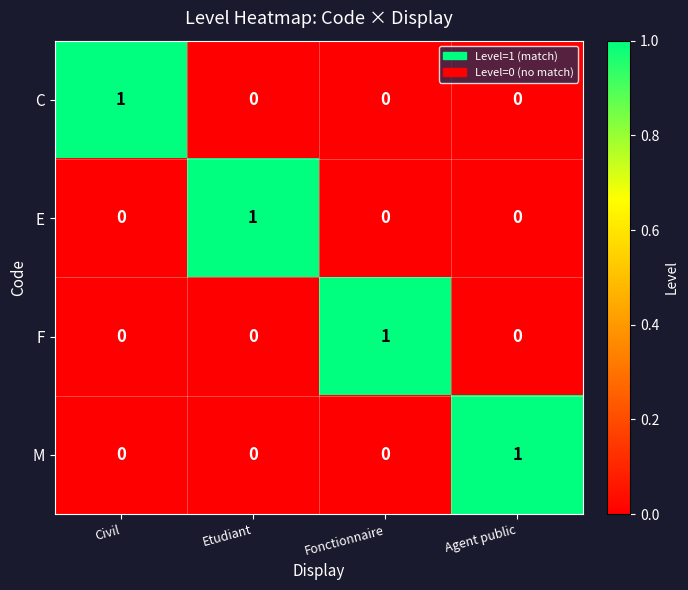

The value of C at Etudiant is 1. True or false?

False